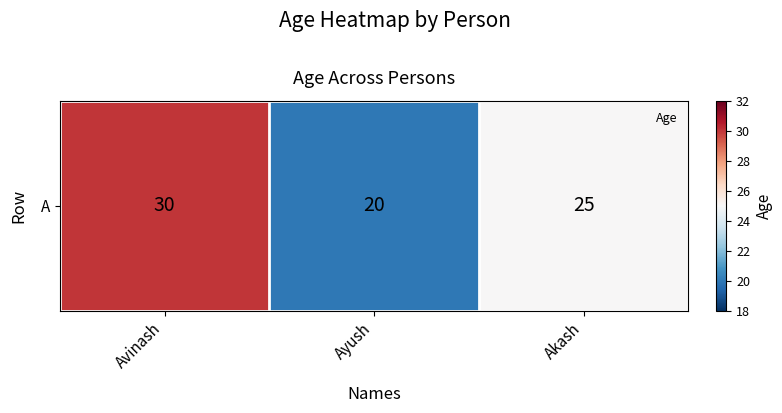

Reading left to right, transcribe all the data shown in this chart.

30	20	25